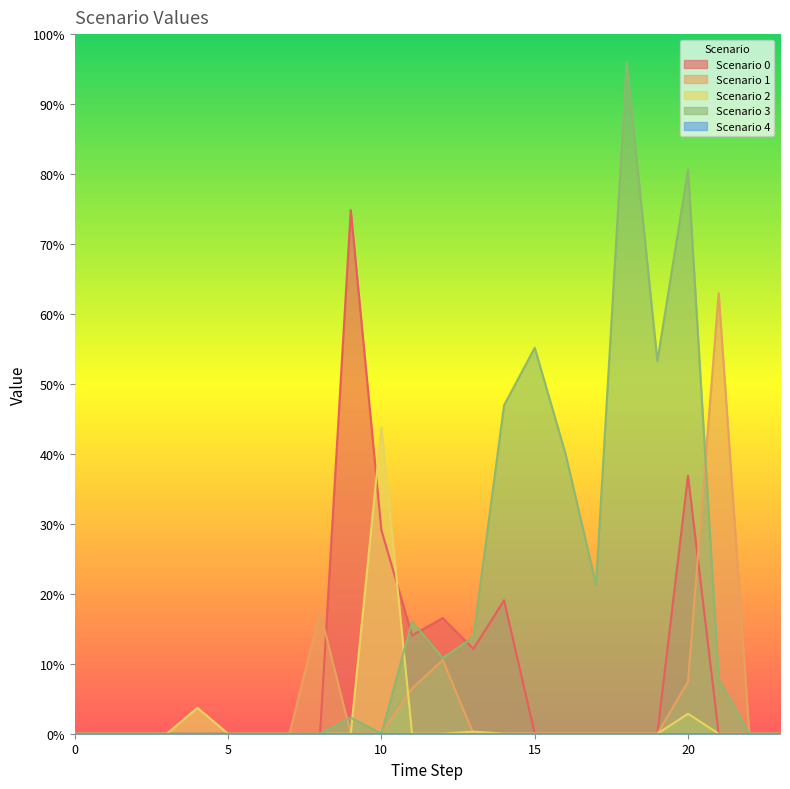

Is it true that Scenario 3 equals -0.4 at 4?

False